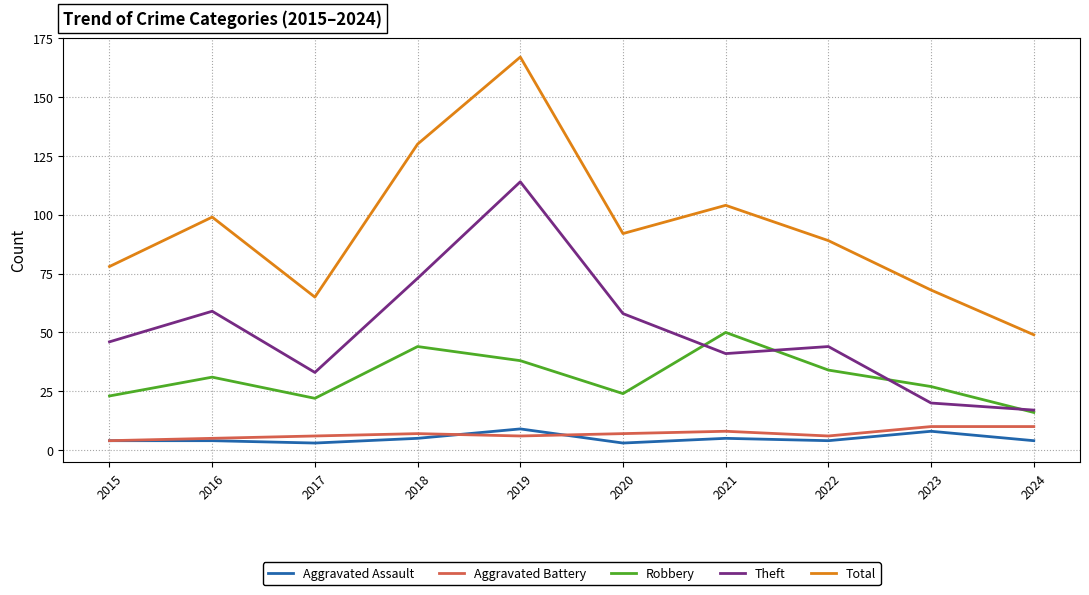

How many values in the Robbery series are below 31?

5